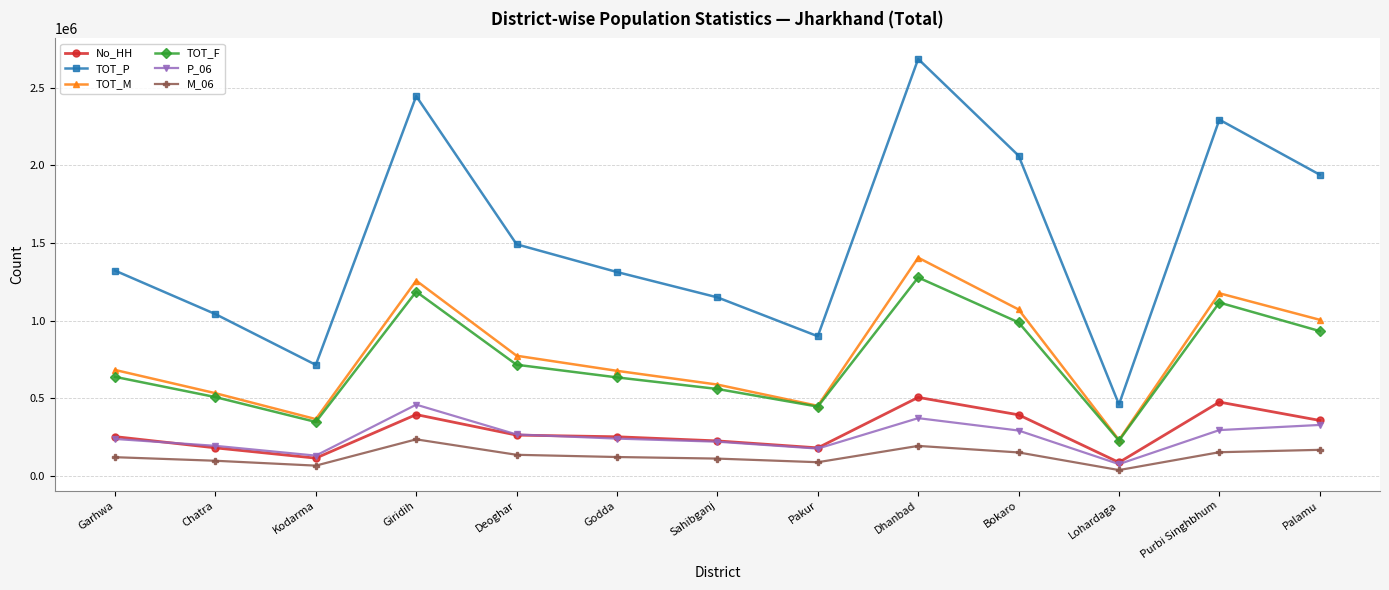

True or false: TOT_F has more than 0 points higher than both neighbors.

True